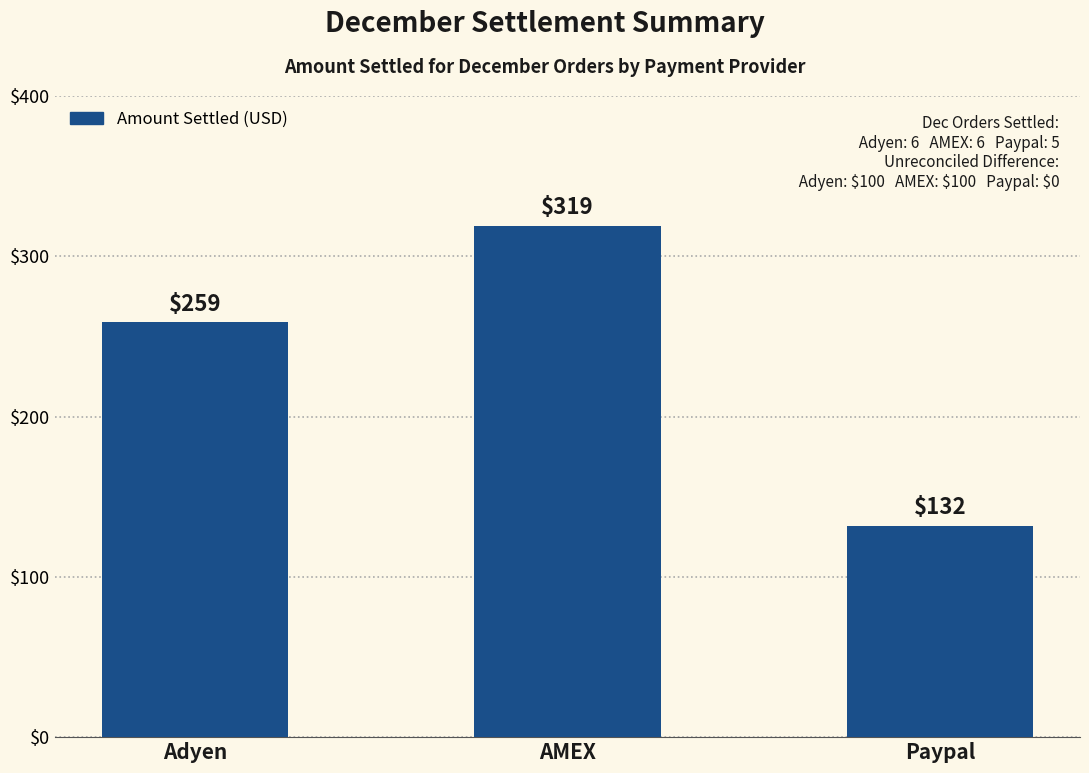

Is it true that the value at AMEX is 319?

True